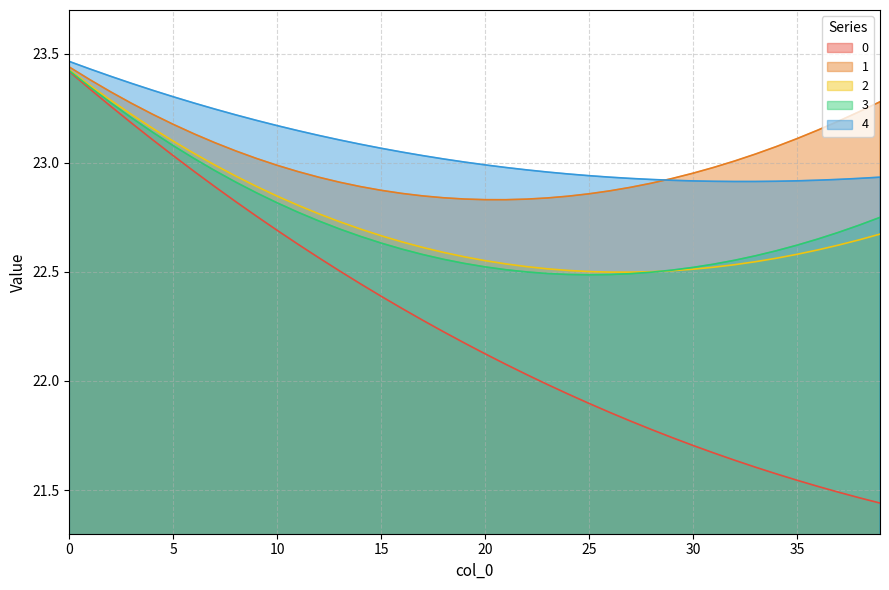

How many distinct data groups are displayed?

5